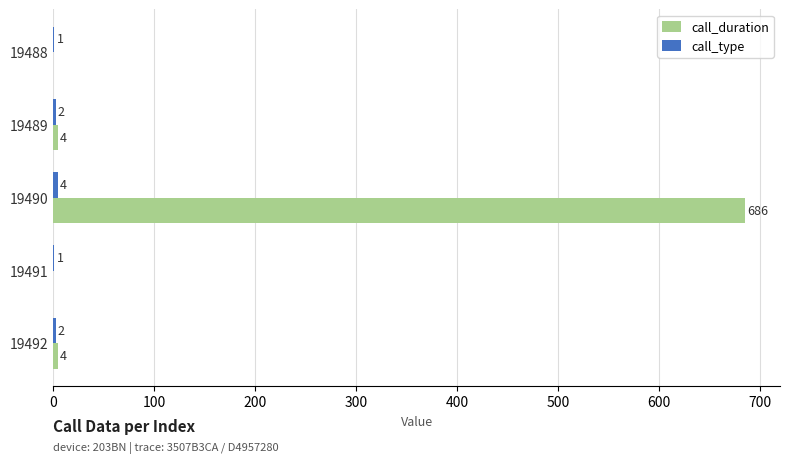

Which series has the largest total across all categories?

call_duration